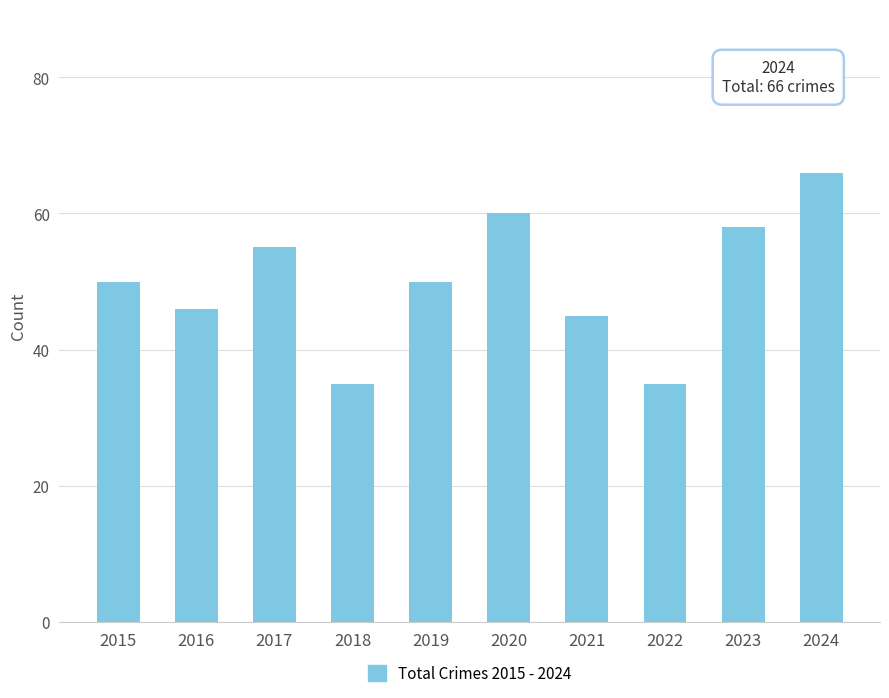

The value at 2022 is 63. True or false?

False